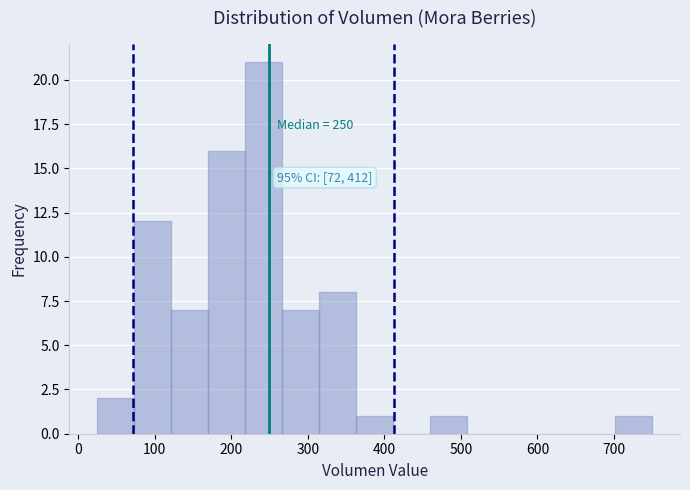

Over which range of the x-axis is the bar tallest?

220 to 270